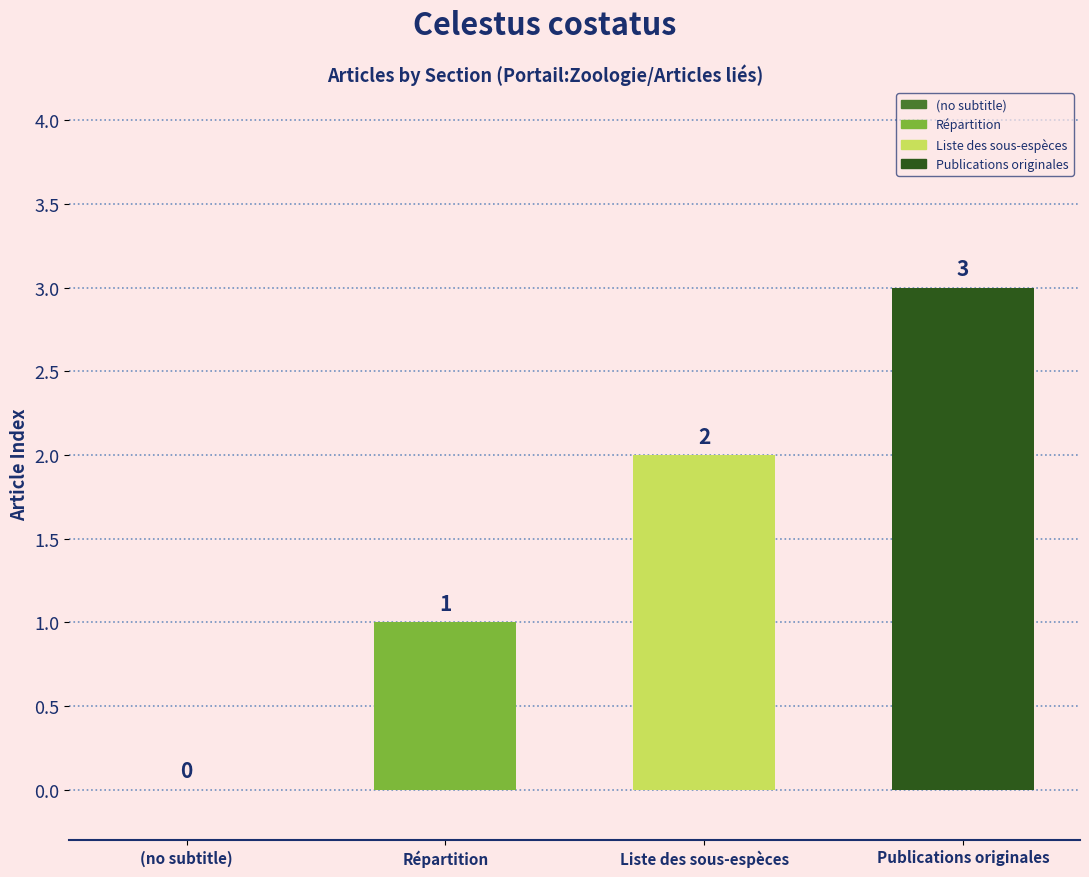

What is the sum of all values?

6